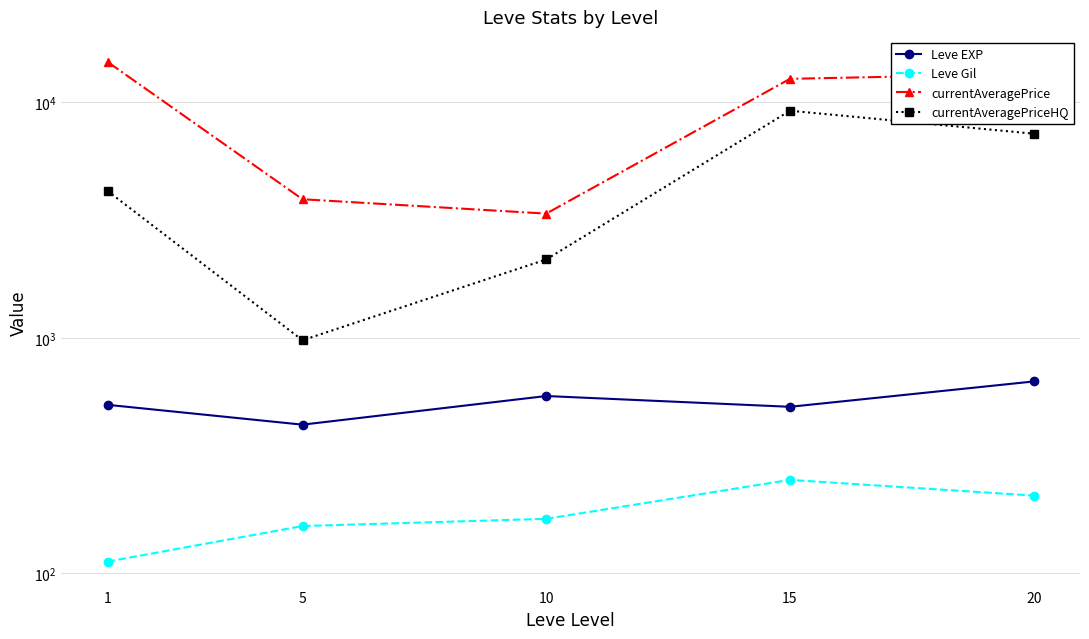

Is the value of Leve EXP at 20 greater than the value of currentAveragePrice at 1?

No